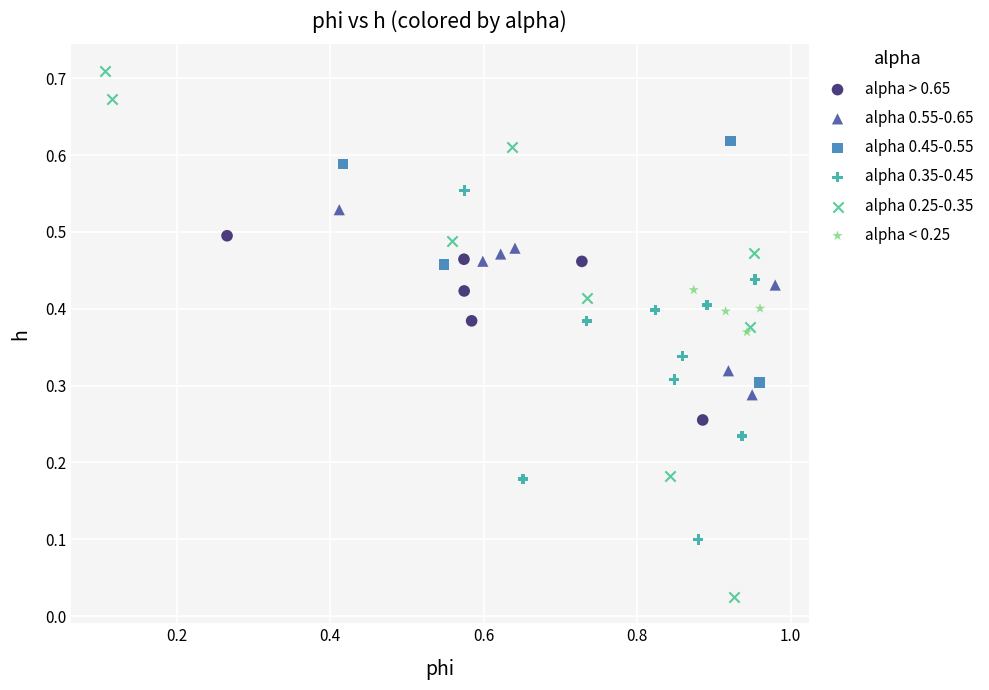

Which series reaches the maximum Y coordinate?

alpha 0.25-0.35